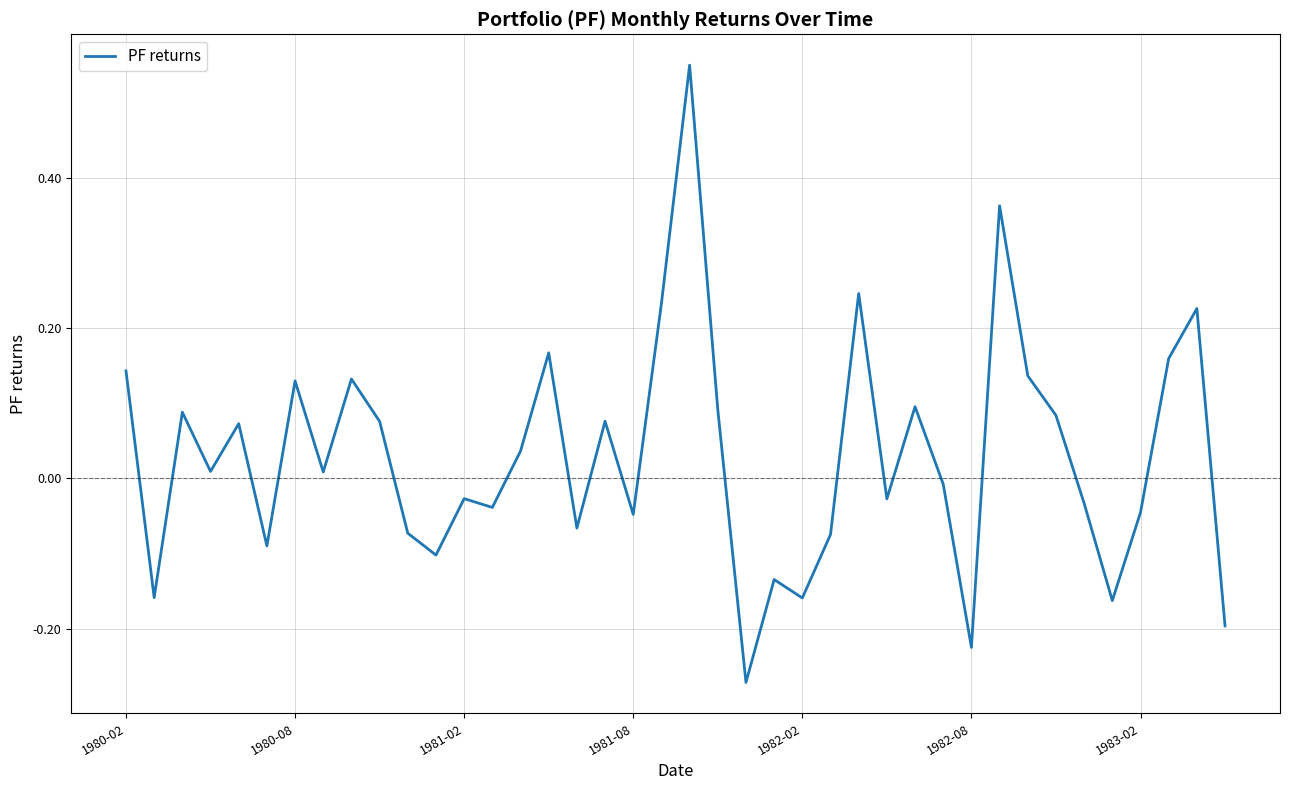

What is the difference between the maximum and minimum values?

0.8